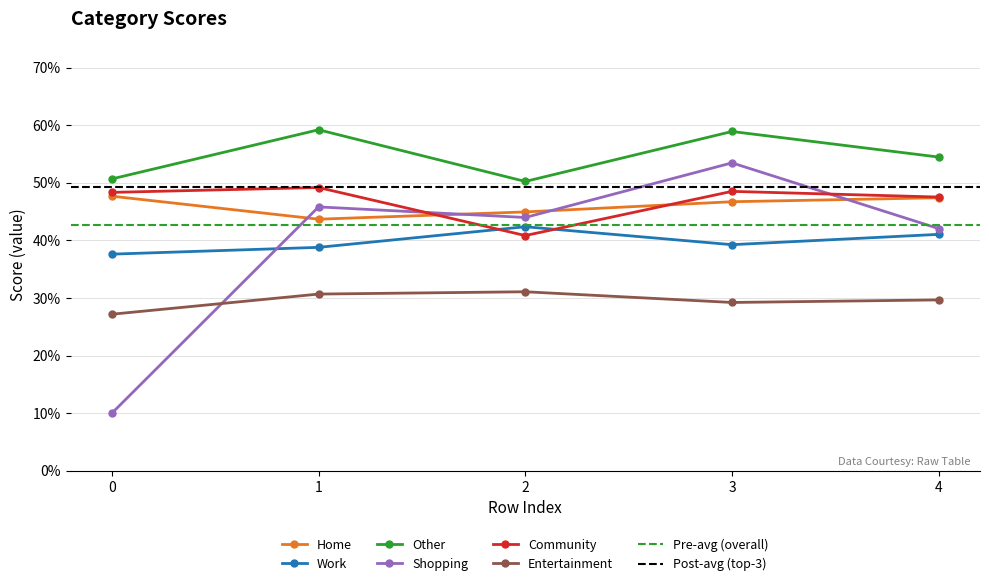

At how many categories does at least one series exceed 0?

5